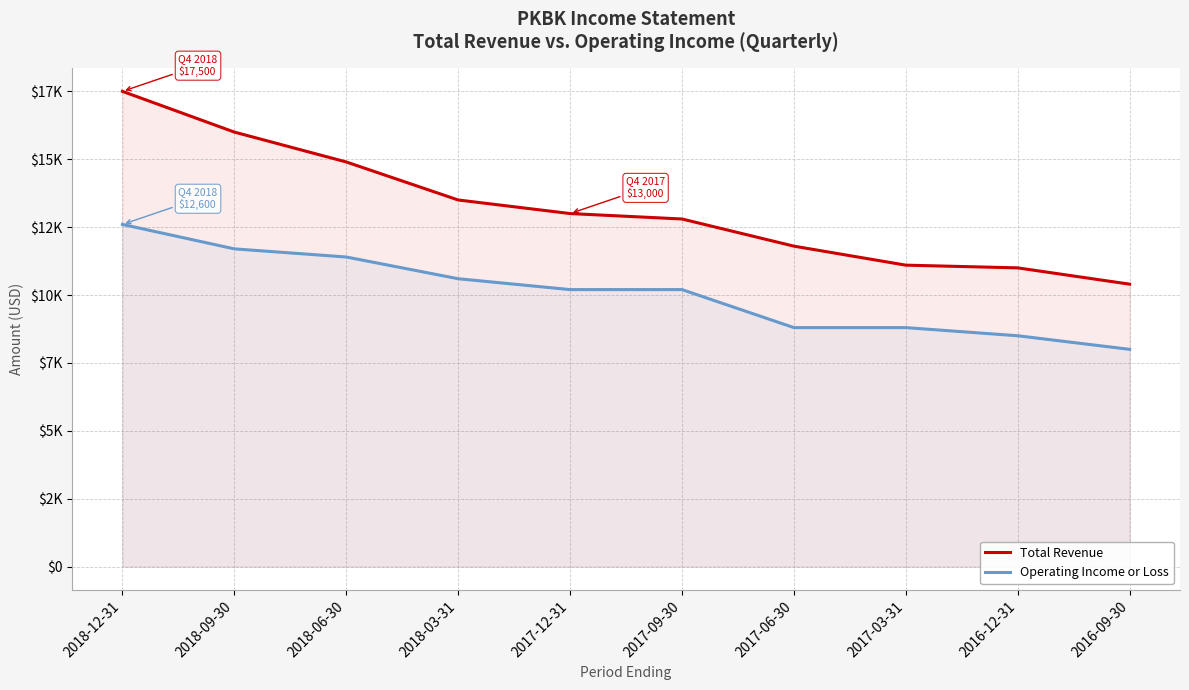

Is the value of Operating Income or Loss at 2018-03-31 greater than the value of Total Revenue at 2018-06-30?

No